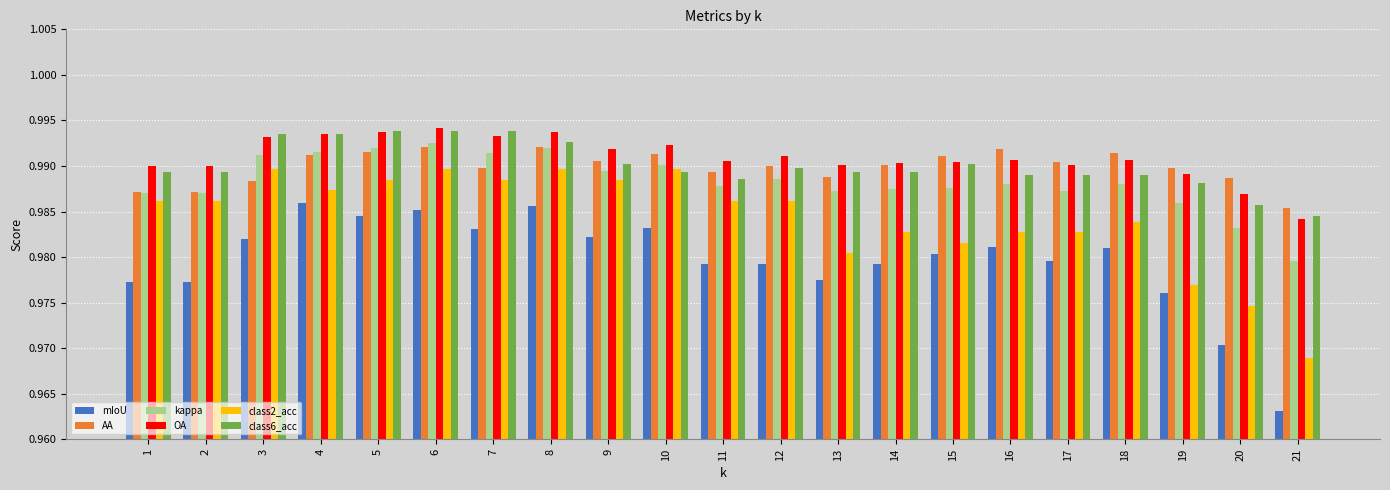

At which label does kappa reach its peak?

6